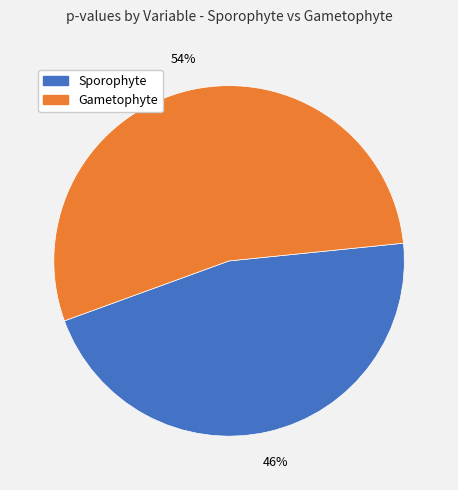

Which category has the smallest portion of the pie?

Sporophyte